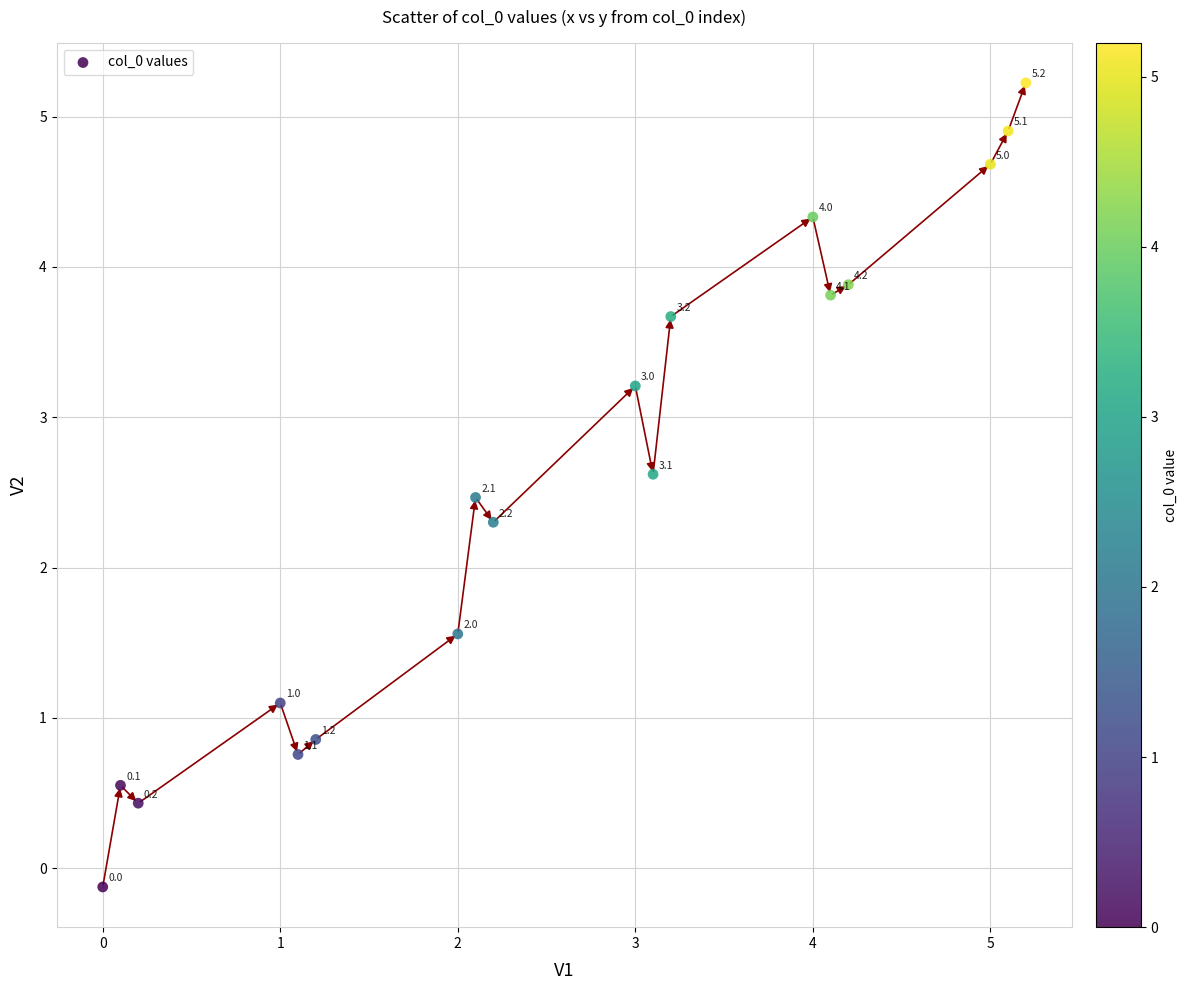

What is the range of X values (max minus min)?

5.2